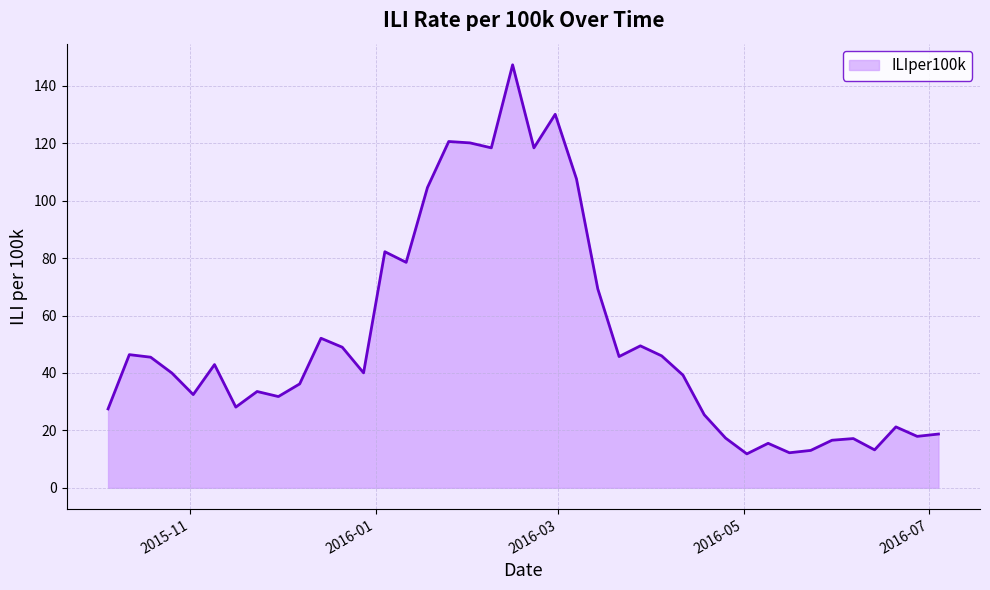

What is the difference between the maximum and minimum values?

135.5